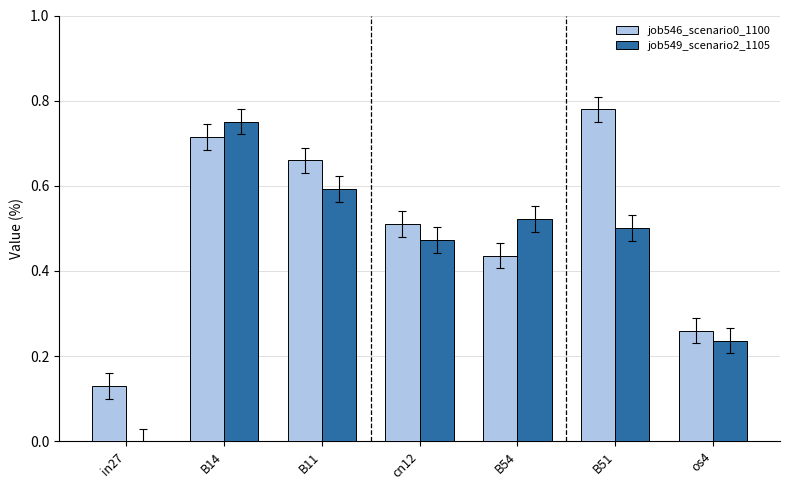

Which series has the largest total across all categories?

job546_scenario0_1100